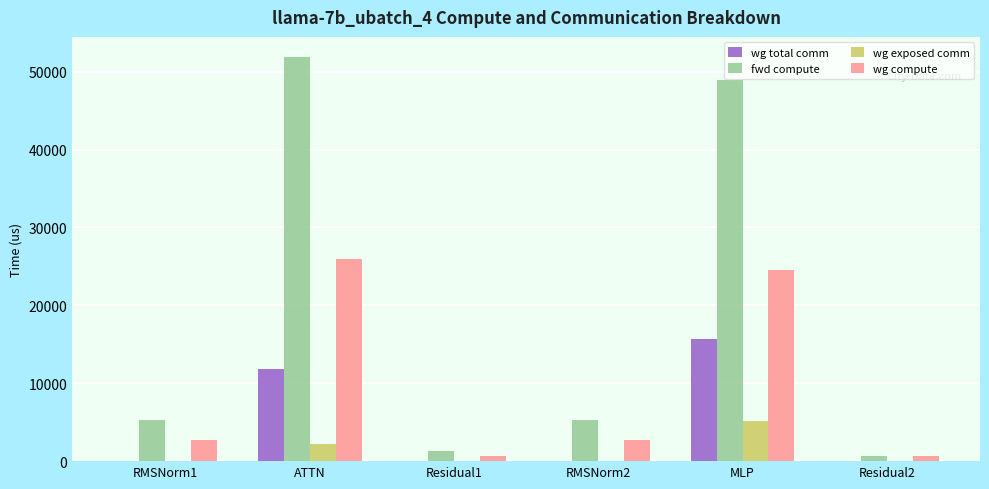

Which series has the largest total across all categories?

fwd compute